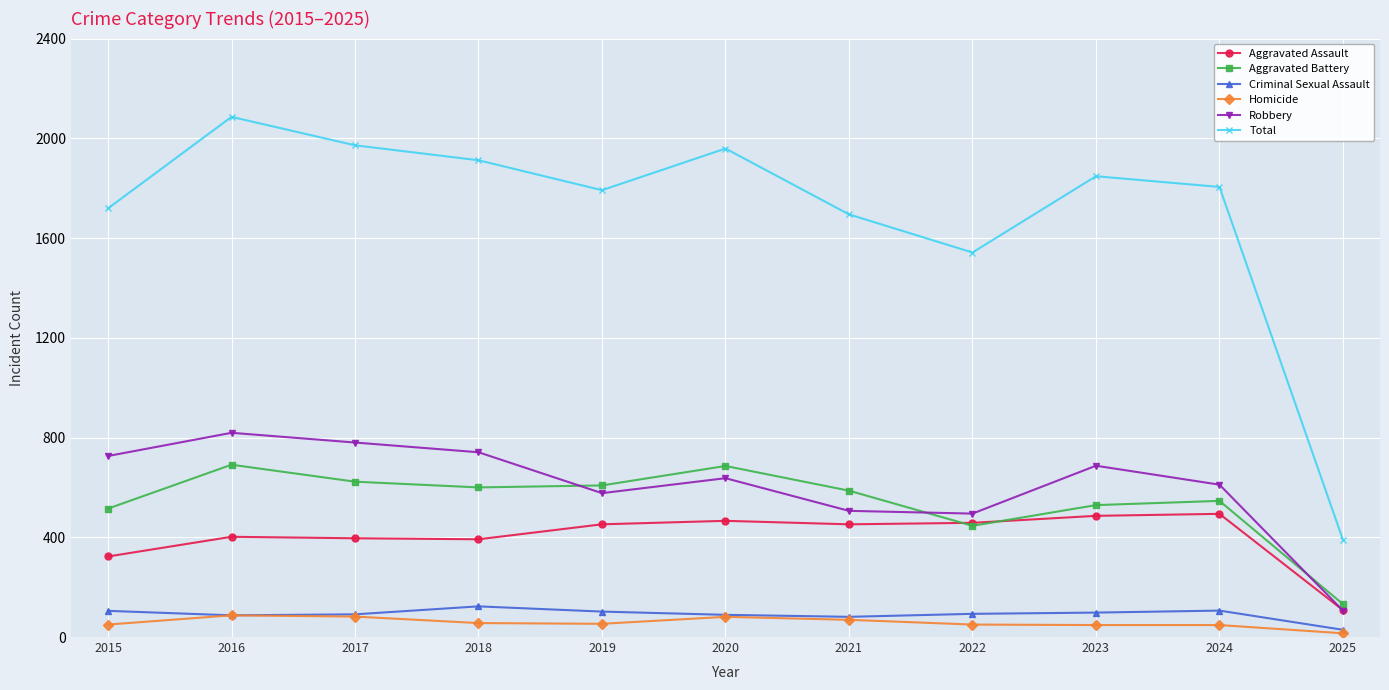

What is the spread (max minus min) of values at 2016?

1999